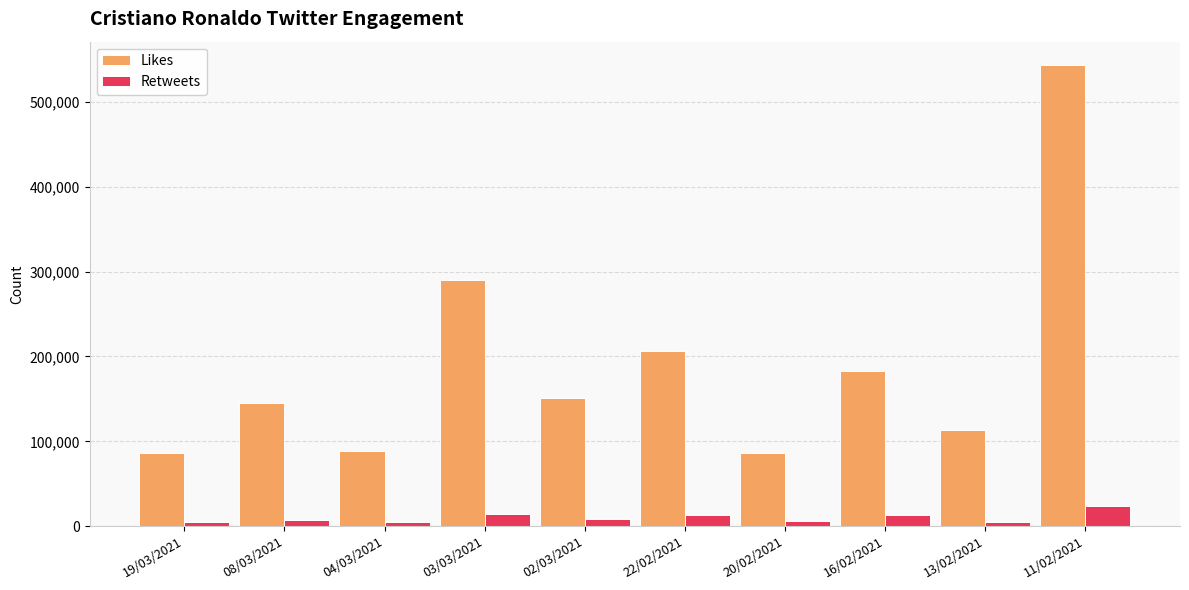

List the series in order of their peak value, lowest first.

Retweets, Likes